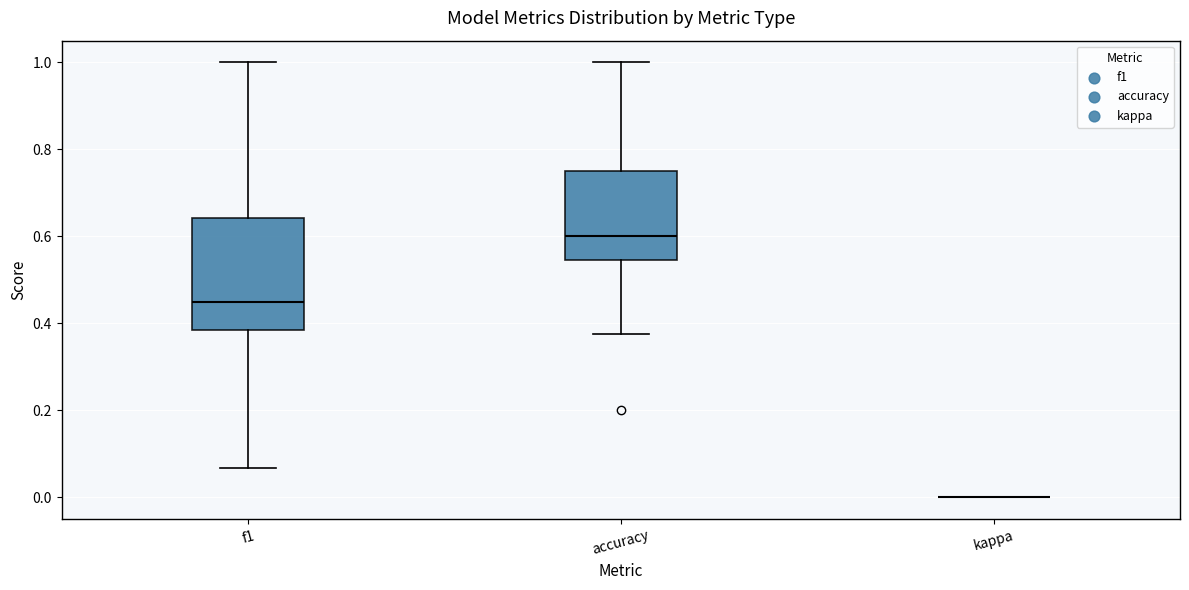

Reading left to right, transcribe this box plot: for each box, give where its median line is, the range the box spans, and where its two whiskers end, as read against the y-axis. The values are not printed on the chart, so give them approximately, as read against the axis.

f1: median 0.46, box 0.38 to 0.64, whiskers 0.06 to 1.00
accuracy: median 0.60, box 0.54 to 0.76, whiskers 0.38 to 1.00
kappa: box collapsed to a line at 0.00, whiskers 0.00 to 0.00